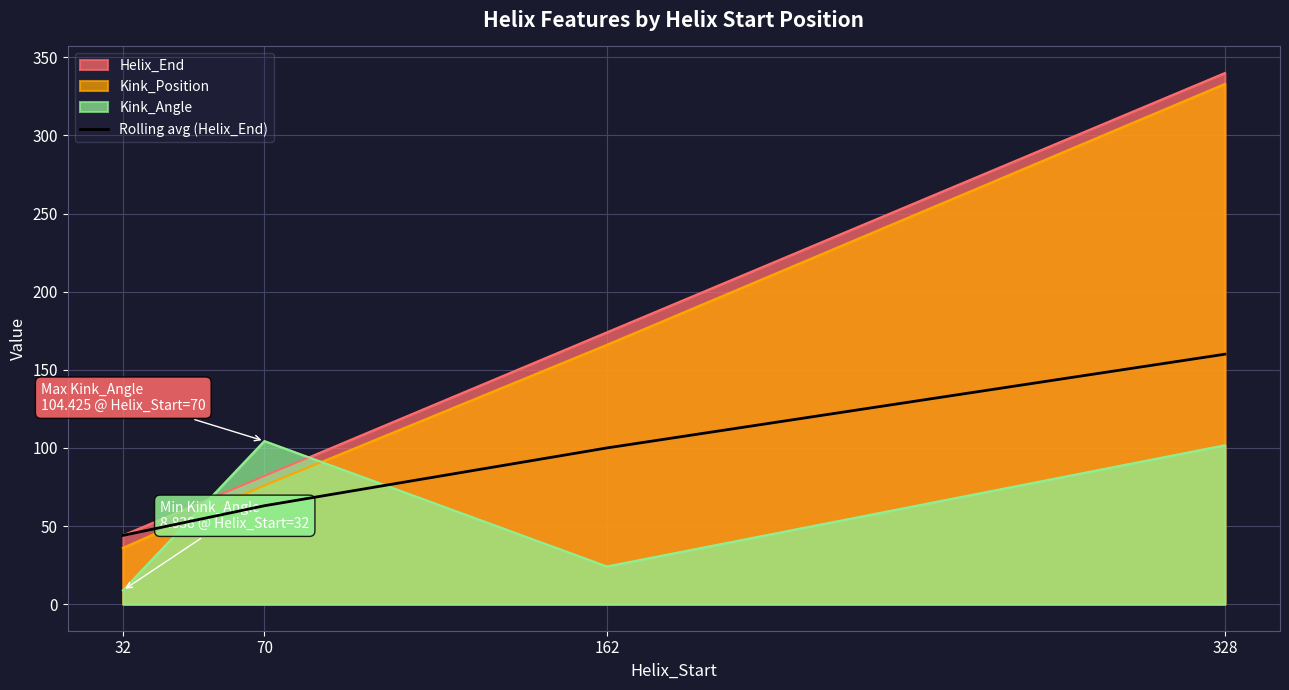

Is it true that the value at 328 is 288?

False